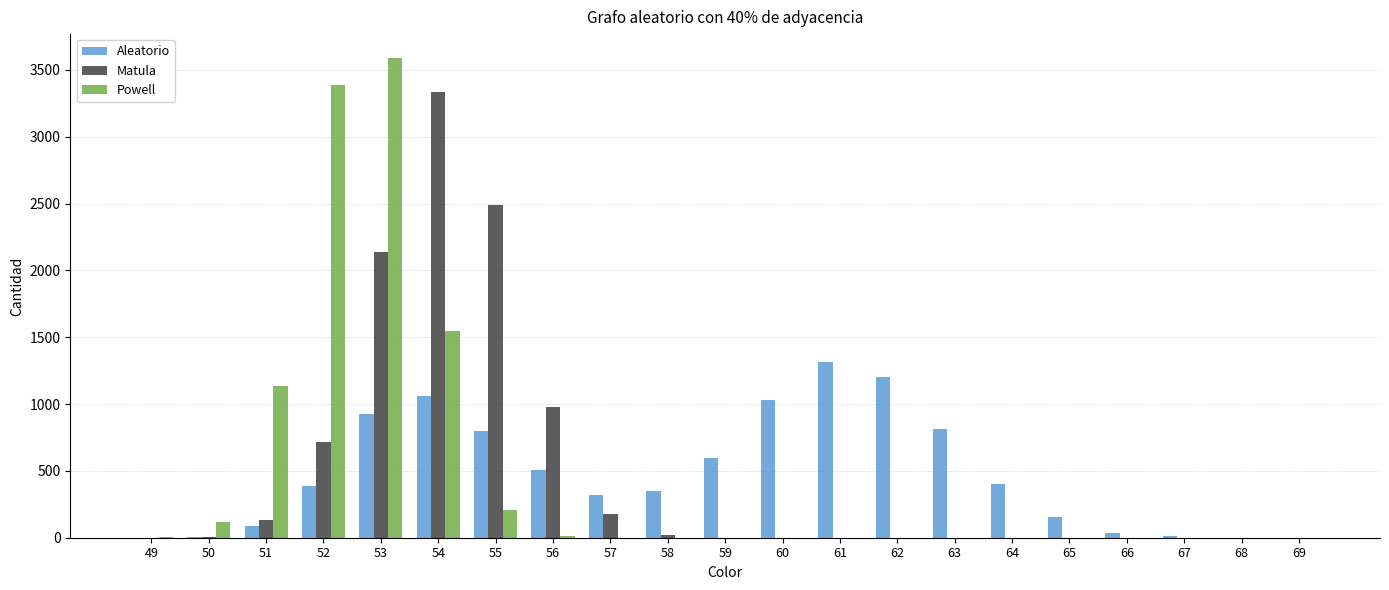

At which category is the sum across all series the highest?

53